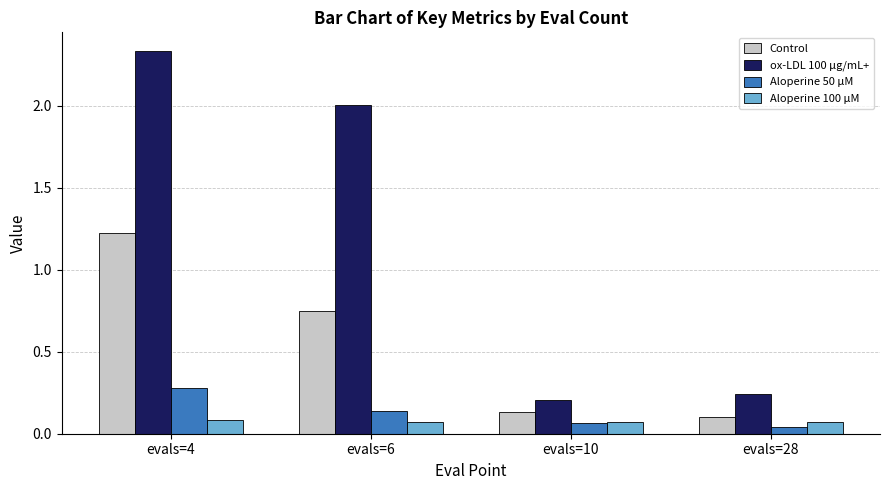

What is the spread (max minus min) of values at evals=4?

2.2